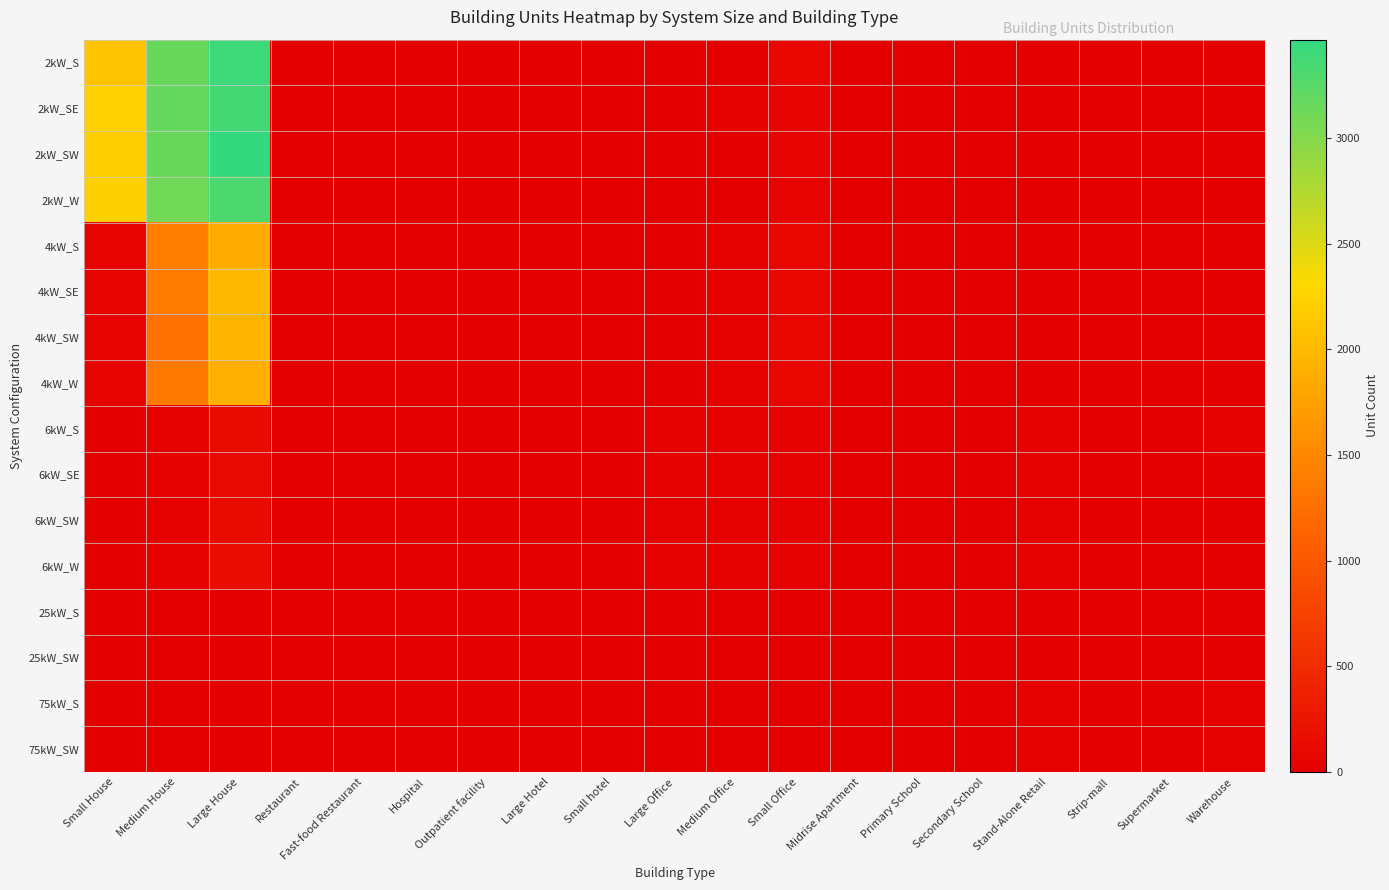

Reading left to right, list all the values displayed in this chart.

2kW_S: Small House=2100	Medium House=3157	Large House=3410	Restaurant=5	Fast-food Restaurant=11	Hospital=0	Outpatient facility=0	Large Hotel=0	Small hotel=0	Large Office=0	Medium Office=5	Small Office=80	Midrise Apartment=0	Primary School=0	Secondary School=0	Stand-Alone Retail=1	Strip-mall=0	Supermarket=0	Warehouse=0
2kW_SE: Small House=2237	Medium House=3172	Large House=3364	Restaurant=9	Fast-food Restaurant=7	Hospital=1	Outpatient facility=0	Large Hotel=1	Small hotel=0	Large Office=0	Medium Office=14	Small Office=74	Midrise Apartment=0	Primary School=0	Secondary School=0	Stand-Alone Retail=0	Strip-mall=0	Supermarket=0	Warehouse=1
2kW_SW: Small House=2203	Medium House=3160	Large House=3466	Restaurant=7	Fast-food Restaurant=3	Hospital=0	Outpatient facility=0	Large Hotel=1	Small hotel=0	Large Office=2	Medium Office=9	Small Office=66	Midrise Apartment=0	Primary School=0	Secondary School=0	Stand-Alone Retail=1	Strip-mall=1	Supermarket=0	Warehouse=0
2kW_W: Small House=2223	Medium House=3111	Large House=3315	Restaurant=5	Fast-food Restaurant=5	Hospital=0	Outpatient facility=1	Large Hotel=0	Small hotel=1	Large Office=0	Medium Office=6	Small Office=59	Midrise Apartment=0	Primary School=0	Secondary School=0	Stand-Alone Retail=1	Strip-mall=0	Supermarket=0	Warehouse=3
4kW_S: Small House=57	Medium House=1405	Large House=1856	Restaurant=6	Fast-food Restaurant=5	Hospital=1	Outpatient facility=3	Large Hotel=0	Small hotel=0	Large Office=4	Medium Office=24	Small Office=89	Midrise Apartment=0	Primary School=1	Secondary School=0	Stand-Alone Retail=3	Strip-mall=0	Supermarket=0	Warehouse=1
4kW_SE: Small House=57	Medium House=1377	Large House=1987	Restaurant=6	Fast-food Restaurant=3	Hospital=0	Outpatient facility=4	Large Hotel=0	Small hotel=2	Large Office=9	Medium Office=34	Small Office=85	Midrise Apartment=2	Primary School=0	Secondary School=1	Stand-Alone Retail=3	Strip-mall=2	Supermarket=0	Warehouse=5
4kW_SW: Small House=58	Medium House=1268	Large House=1960	Restaurant=8	Fast-food Restaurant=7	Hospital=0	Outpatient facility=1	Large Hotel=0	Small hotel=0	Large Office=6	Medium Office=27	Small Office=84	Midrise Apartment=1	Primary School=0	Secondary School=1	Stand-Alone Retail=1	Strip-mall=1	Supermarket=0	Warehouse=1
4kW_W: Small House=59	Medium House=1349	Large House=1893	Restaurant=5	Fast-food Restaurant=0	Hospital=1	Outpatient facility=4	Large Hotel=0	Small hotel=0	Large Office=8	Medium Office=24	Small Office=83	Midrise Apartment=2	Primary School=1	Secondary School=1	Stand-Alone Retail=4	Strip-mall=1	Supermarket=1	Warehouse=2
6kW_S: Small House=0	Medium House=27	Large House=143	Restaurant=0	Fast-food Restaurant=0	Hospital=0	Outpatient facility=6	Large Hotel=1	Small hotel=2	Large Office=18	Medium Office=36	Small Office=29	Midrise Apartment=4	Primary School=1	Secondary School=5	Stand-Alone Retail=29	Strip-mall=3	Supermarket=3	Warehouse=23
6kW_SE: Small House=0	Medium House=28	Large House=120	Restaurant=0	Fast-food Restaurant=0	Hospital=1	Outpatient facility=6	Large Hotel=0	Small hotel=1	Large Office=21	Medium Office=33	Small Office=32	Midrise Apartment=4	Primary School=2	Secondary School=5	Stand-Alone Retail=22	Strip-mall=1	Supermarket=1	Warehouse=11
6kW_SW: Small House=0	Medium House=31	Large House=145	Restaurant=1	Fast-food Restaurant=0	Hospital=3	Outpatient facility=6	Large Hotel=1	Small hotel=1	Large Office=24	Medium Office=33	Small Office=36	Midrise Apartment=6	Primary School=0	Secondary School=1	Stand-Alone Retail=22	Strip-mall=4	Supermarket=2	Warehouse=10
6kW_W: Small House=0	Medium House=28	Large House=166	Restaurant=5	Fast-food Restaurant=0	Hospital=2	Outpatient facility=5	Large Hotel=1	Small hotel=3	Large Office=19	Medium Office=25	Small Office=29	Midrise Apartment=5	Primary School=6	Secondary School=1	Stand-Alone Retail=21	Strip-mall=5	Supermarket=4	Warehouse=13
25kW_S: Small House=0	Medium House=0	Large House=0	Restaurant=0	Fast-food Restaurant=0	Hospital=0	Outpatient facility=2	Large Hotel=0	Small hotel=0	Large Office=9	Medium Office=10	Small Office=0	Midrise Apartment=0	Primary School=5	Secondary School=5	Stand-Alone Retail=8	Strip-mall=4	Supermarket=1	Warehouse=11
25kW_SW: Small House=0	Medium House=0	Large House=0	Restaurant=0	Fast-food Restaurant=0	Hospital=0	Outpatient facility=1	Large Hotel=0	Small hotel=0	Large Office=7	Medium Office=3	Small Office=0	Midrise Apartment=3	Primary School=2	Secondary School=3	Stand-Alone Retail=10	Strip-mall=1	Supermarket=3	Warehouse=8
75kW_S: Small House=0	Medium House=0	Large House=0	Restaurant=0	Fast-food Restaurant=0	Hospital=1	Outpatient facility=1	Large Hotel=1	Small hotel=0	Large Office=9	Medium Office=1	Small Office=0	Midrise Apartment=3	Primary School=1	Secondary School=5	Stand-Alone Retail=17	Strip-mall=5	Supermarket=7	Warehouse=27
75kW_SW: Small House=0	Medium House=0	Large House=0	Restaurant=0	Fast-food Restaurant=0	Hospital=2	Outpatient facility=0	Large Hotel=0	Small hotel=1	Large Office=13	Medium Office=4	Small Office=0	Midrise Apartment=2	Primary School=1	Secondary School=6	Stand-Alone Retail=17	Strip-mall=6	Supermarket=11	Warehouse=14